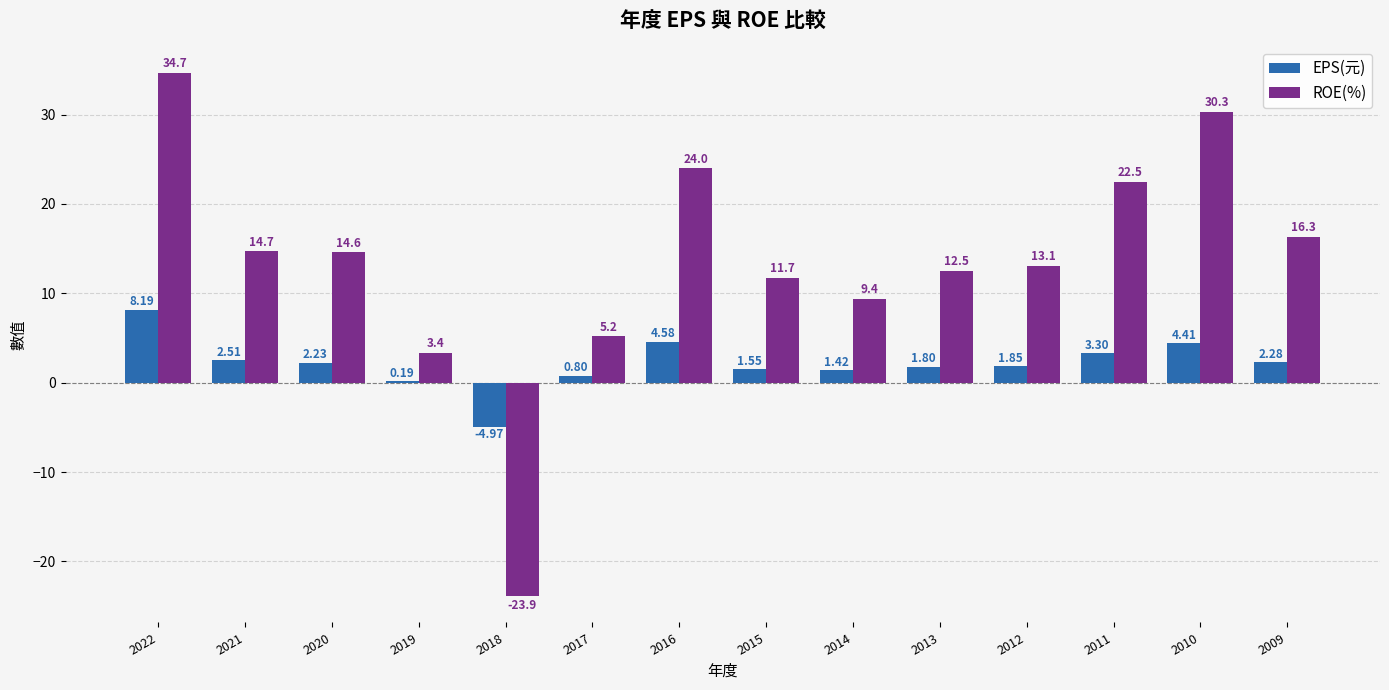

What is the sum of all EPS(元) values?

30.1